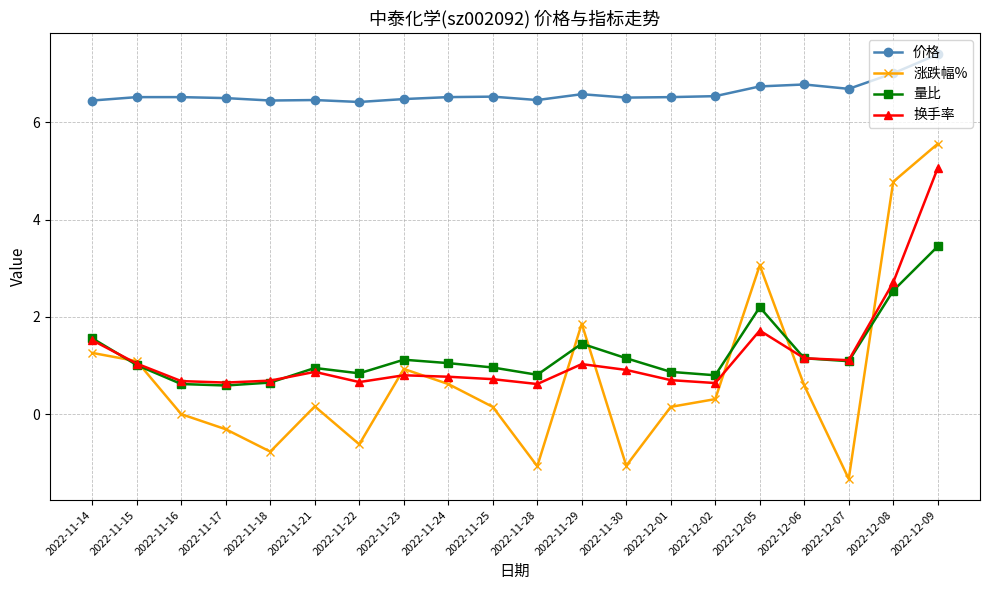

The value of 涨跌幅% at 2022-11-29 is 1.9. True or false?

True